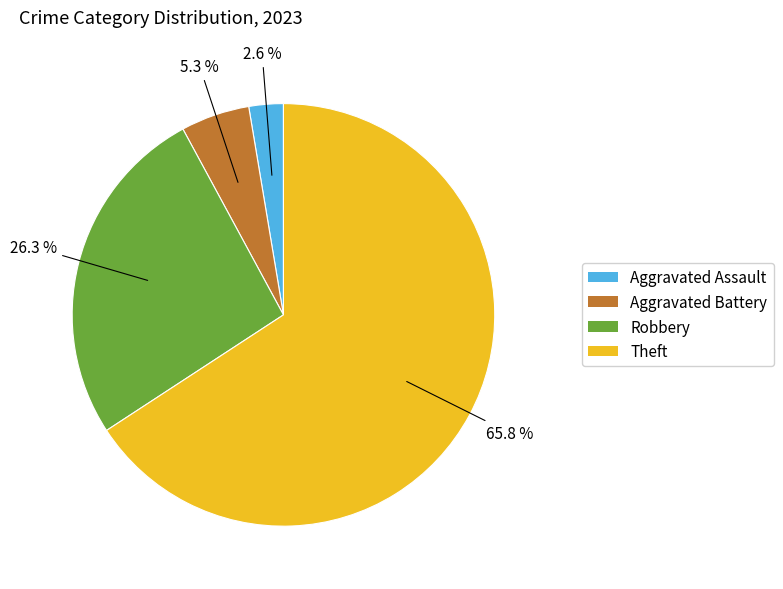

How many segments does this pie chart have?

4